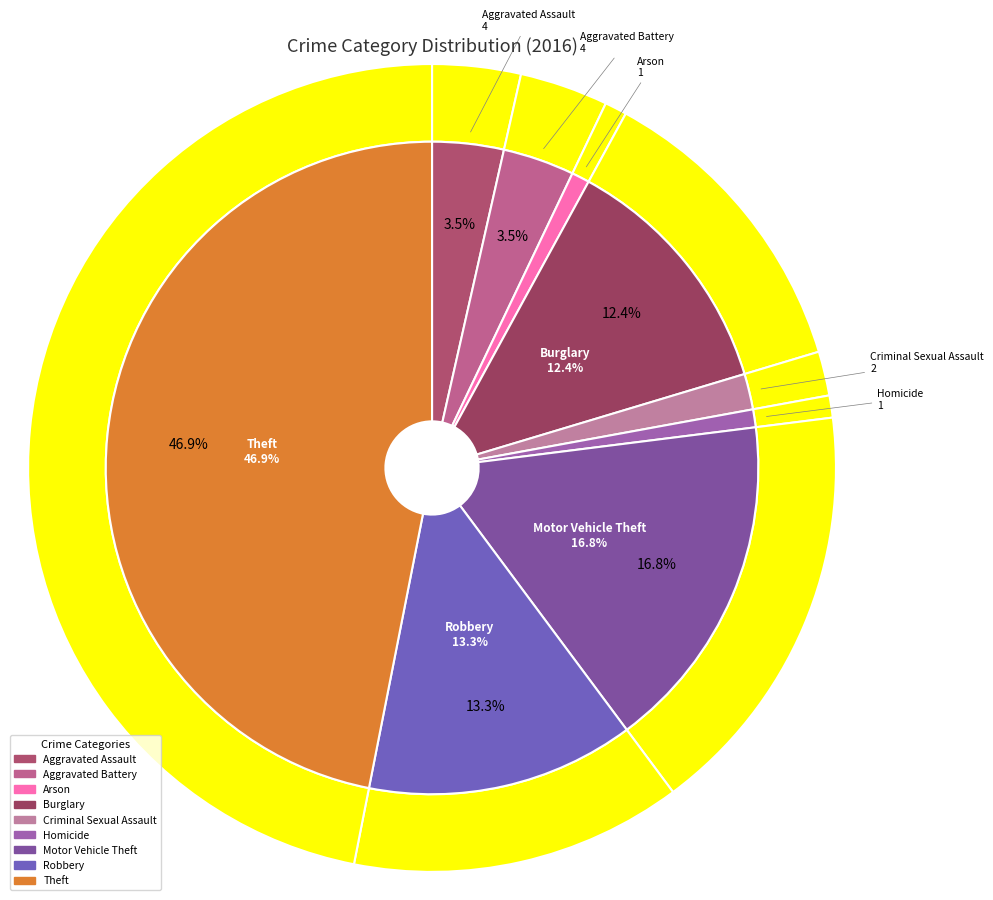

Count the number of slices in the pie.

9